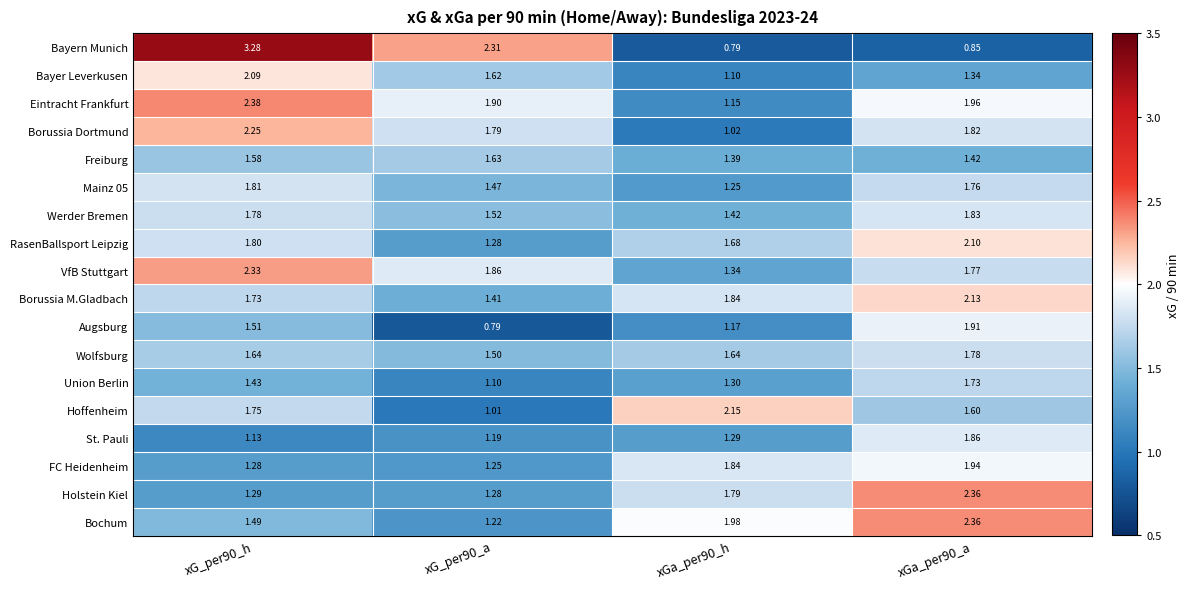

Which series has the widest spread of values?

Bayern Munich